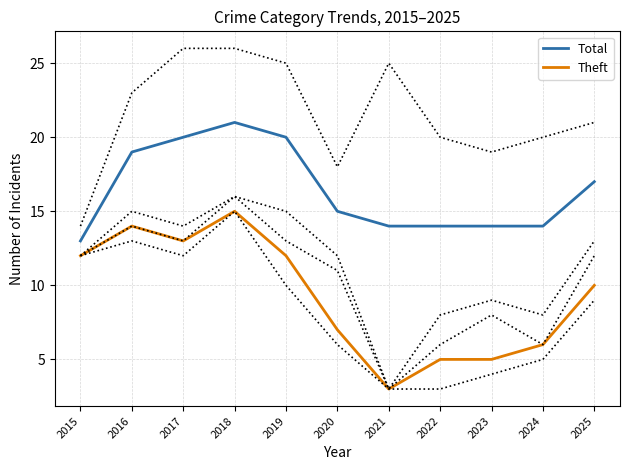

What is the minimum value for Theft?

3